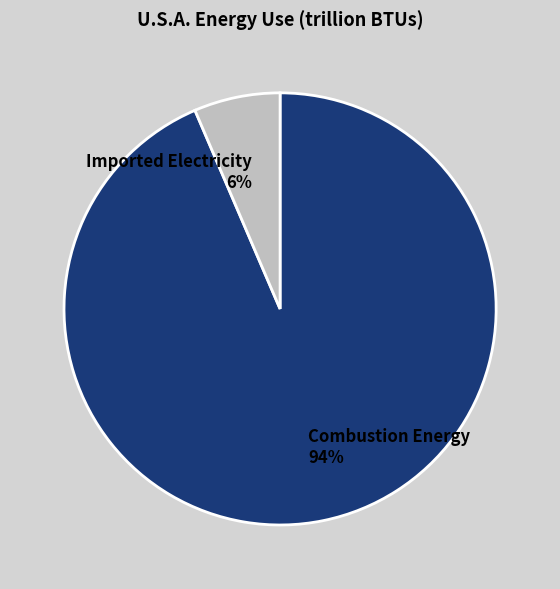

True or false: Combustion Energy accounts for 83% of the total.

False